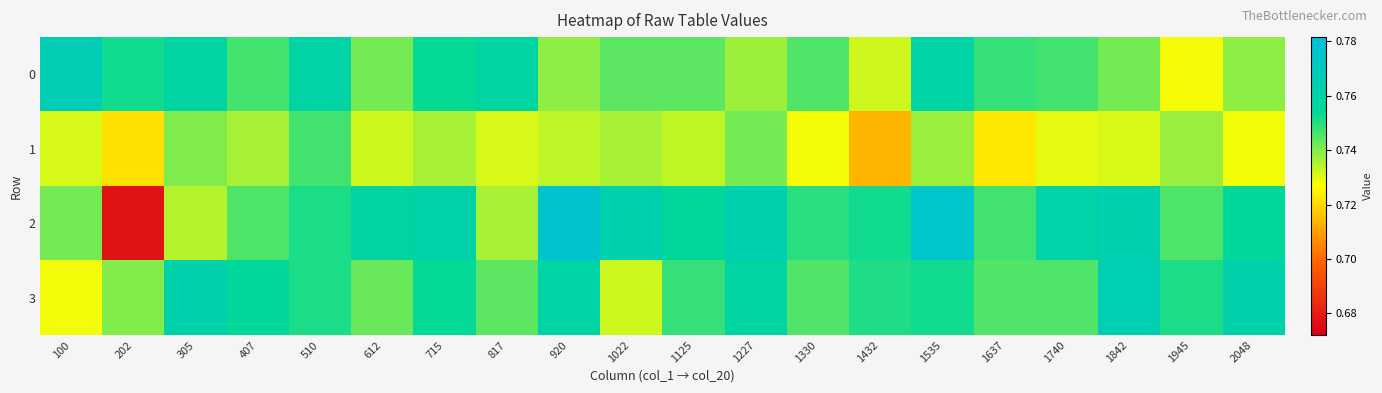

What is the total value across all series at 305?

3.0